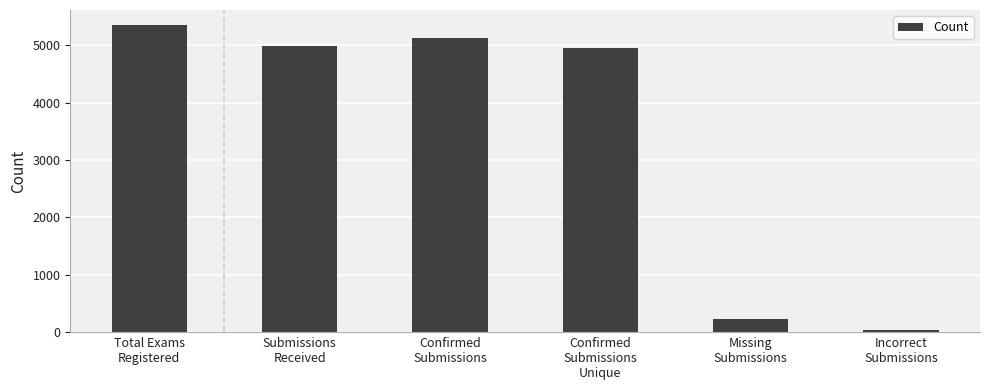

Reading left to right, extract all data points from this chart.

Total Exams
Registered=5351	Submissions
Received=4989	Confirmed
Submissions=5126	Confirmed
Submissions
Unique=4956	Missing
Submissions=225	Incorrect
Submissions=33